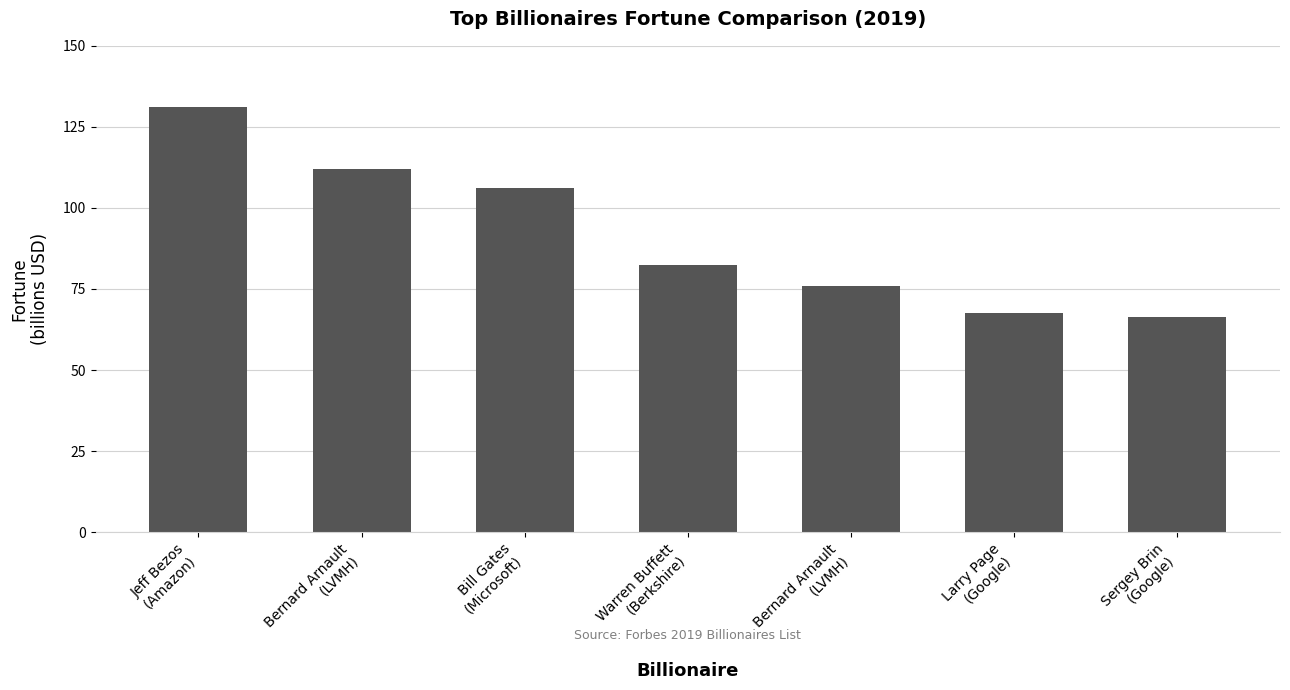

What is the ratio of the value at Sergey Brin
(Google) to the value at Bill Gates
(Microsoft)?

0.6